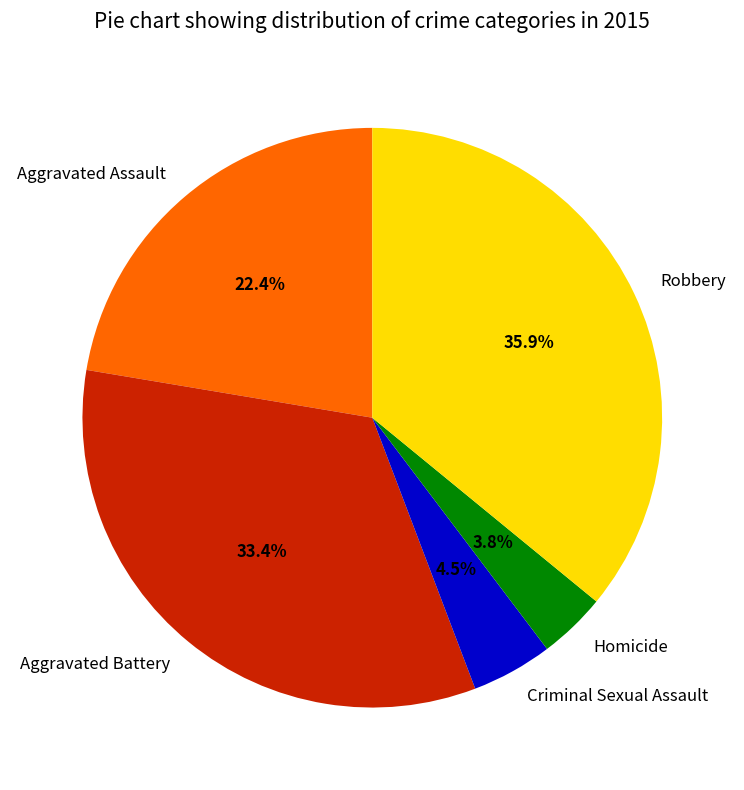

Is there any slice that represents more than half of the pie?

No